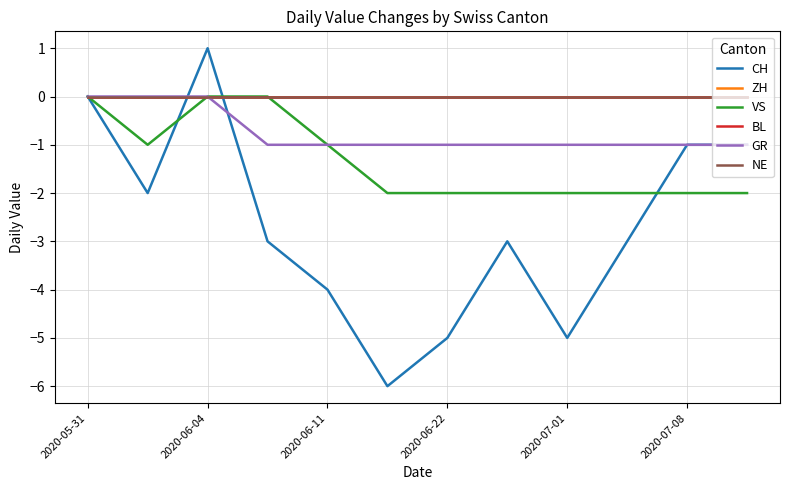

Does the chart display data point markers on the line(s)?

No